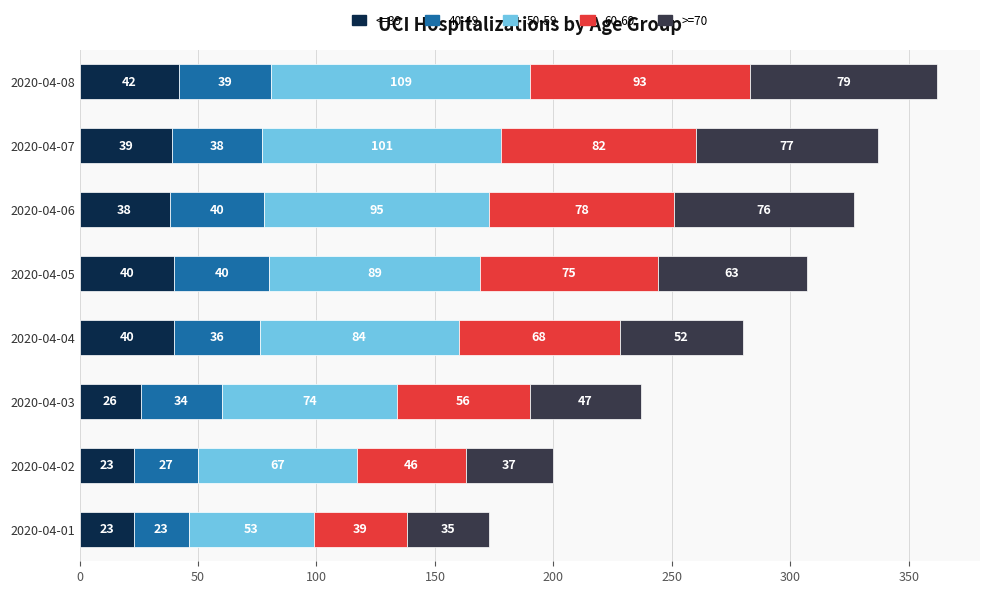

What is the average value of the <=39 series?

34